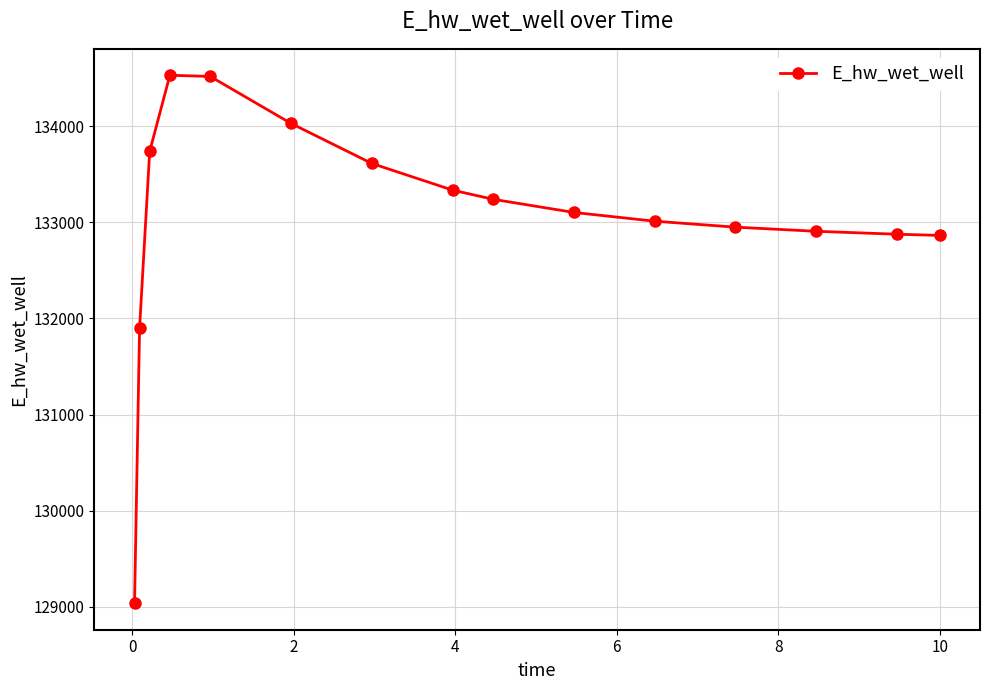

Is this an area chart (filled region under the line)?

No